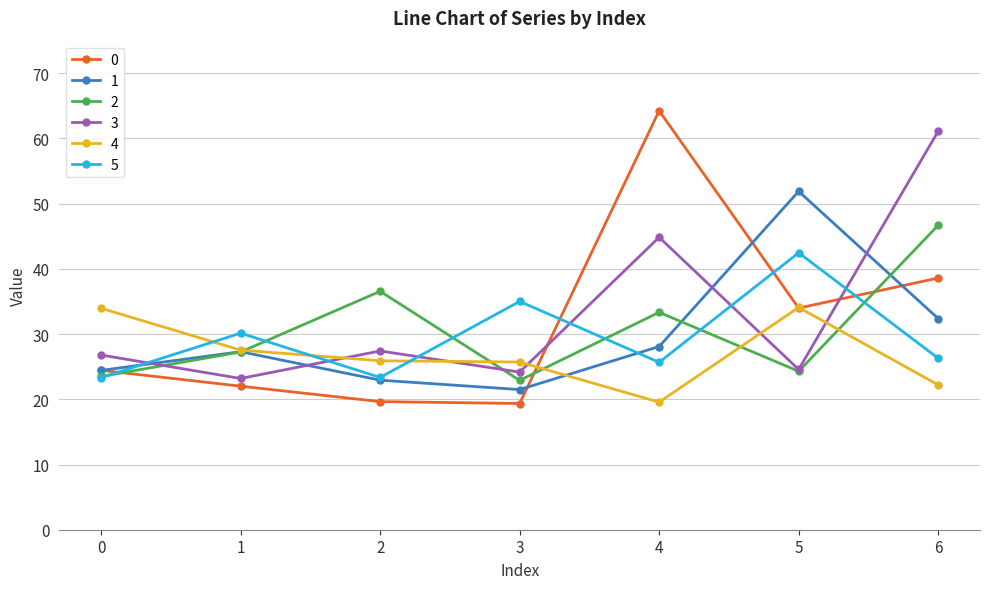

Rank the series at 4 from lowest to highest value.

4, 5, 1, 2, 3, 0